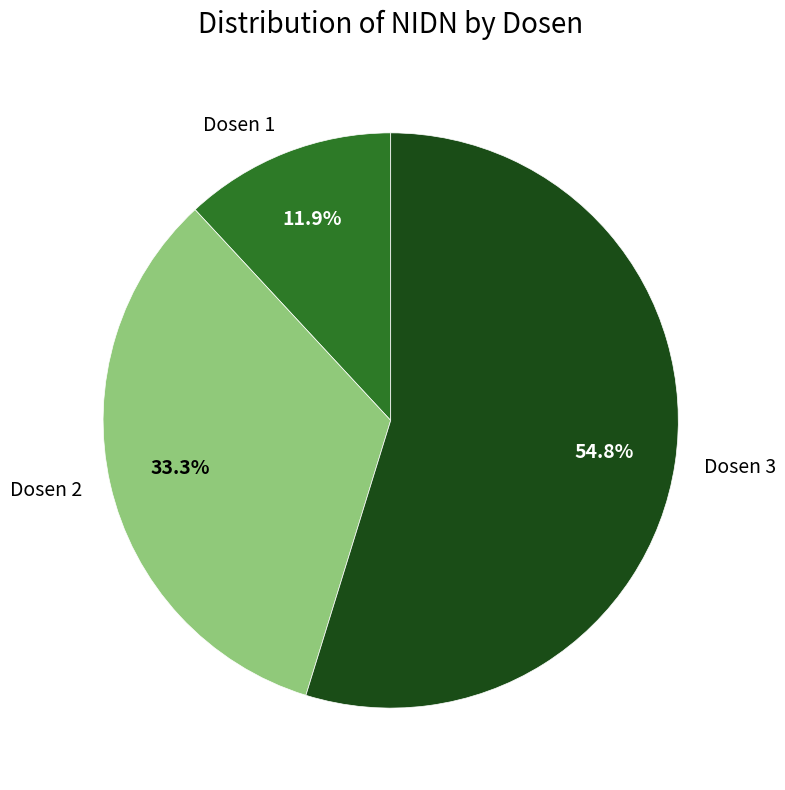

How many segments does this pie chart have?

3